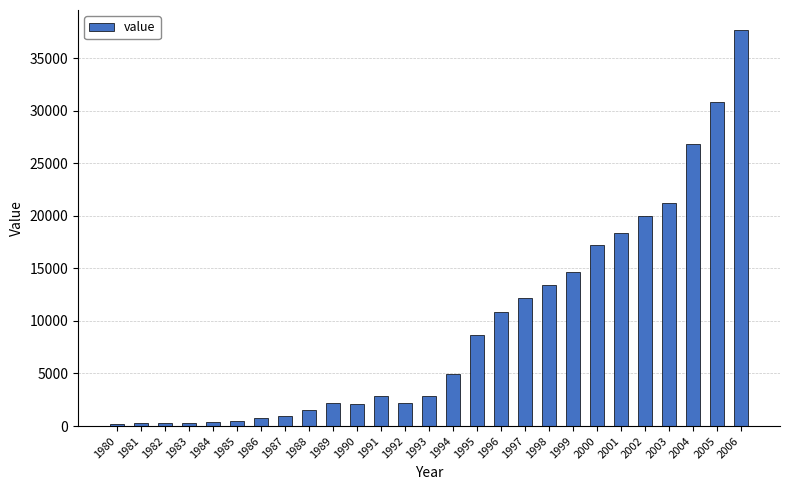

Is it true that the value at 1999 is 6073?

False